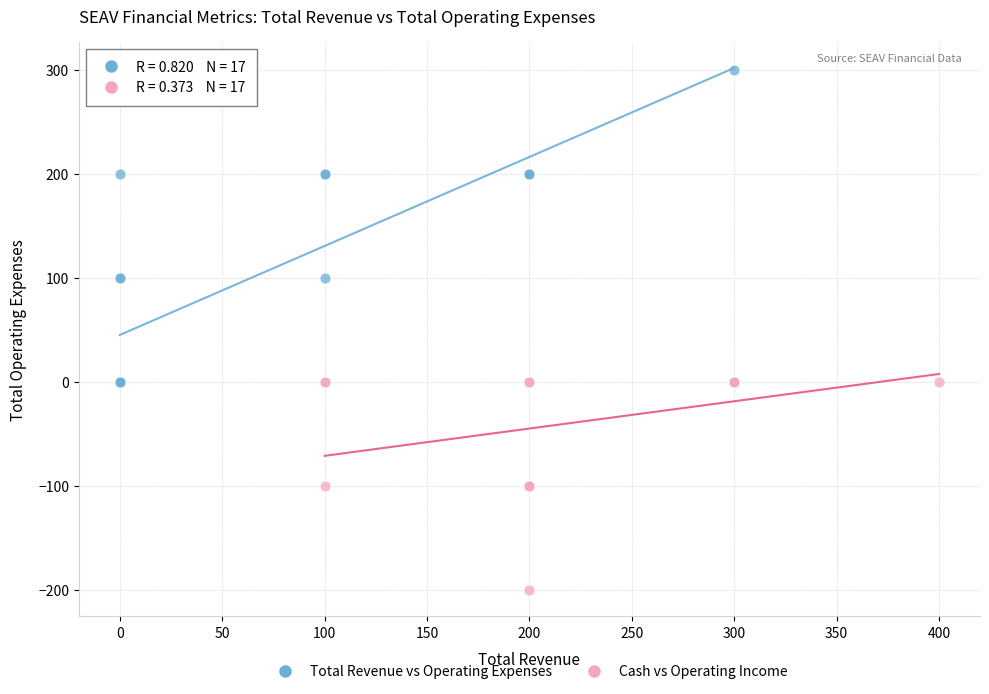

Which series has the largest Y range (max minus min)?

Total Revenue vs Operating Expenses